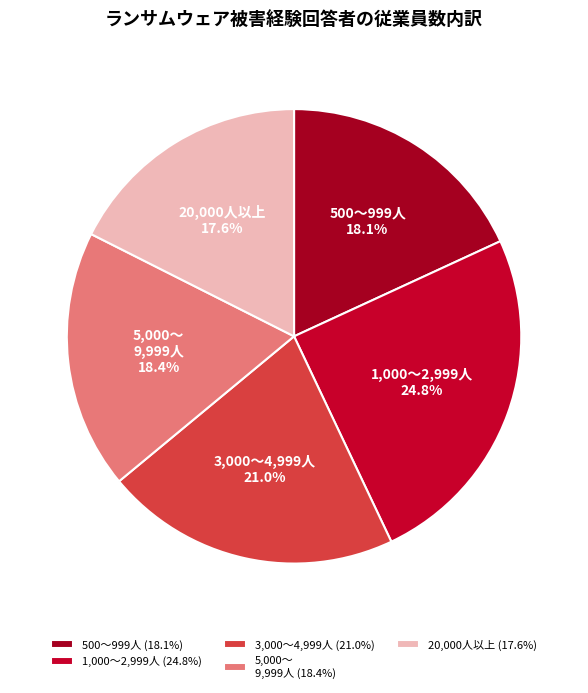

Combined, what portion of the pie is 5,000～ 9,999人 and 20,000人以上?

36.0%